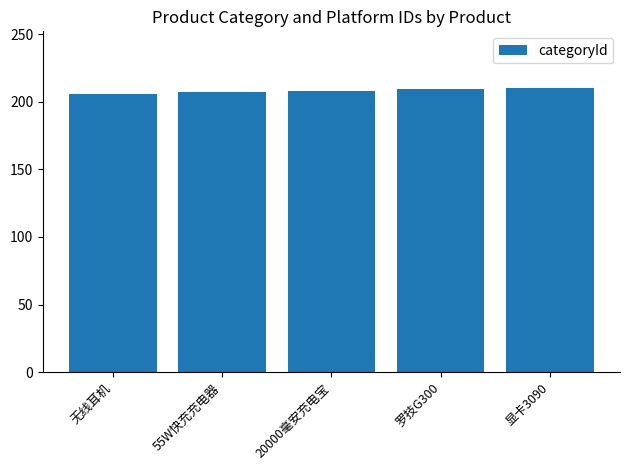

Is it true that the value at 显卡3090 is 210?

True